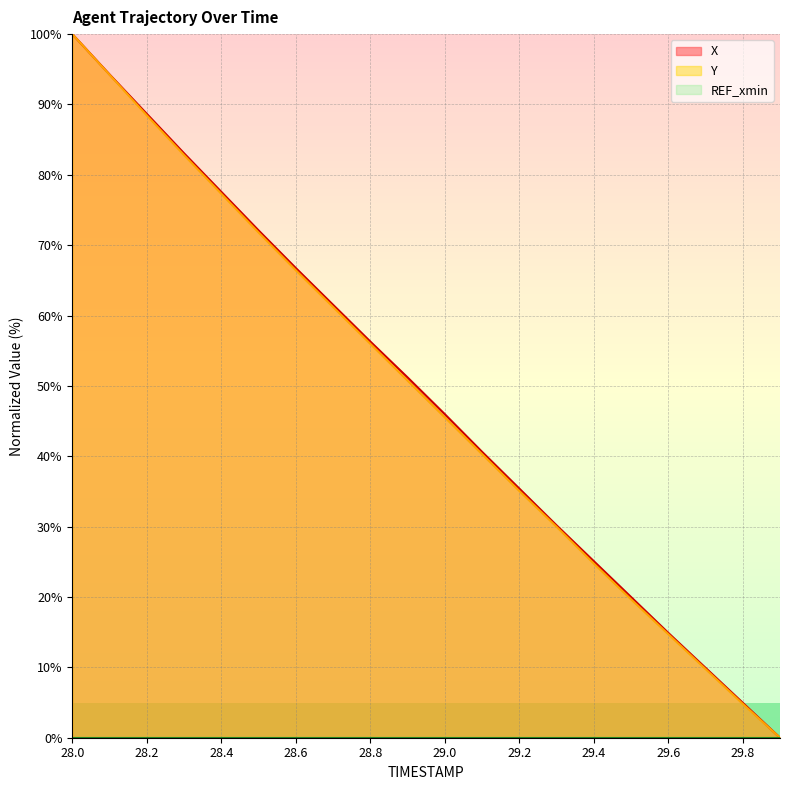

Reading left to right, list all the values displayed in this chart.

X: 28.0=100.0	28.1=94.3	28.2=88.7	28.3=83.1	28.4=77.6	28.5=72.1	28.6=66.8	28.7=61.5	28.8=56.3	28.9=51.2	29.0=46.0	29.1=40.6	29.2=35.4	29.3=30.2	29.4=25.1	29.5=20.0	29.6=14.9	29.7=9.9	29.8=5.0	29.9=0.0
Y: 28.0=100.0	28.1=94.2	28.2=88.4	28.3=82.8	28.4=77.3	28.5=71.8	28.6=66.4	28.7=61.2	28.8=56.0	28.9=50.8	29.0=45.5	29.1=40.3	29.2=35.1	29.3=30.0	29.4=24.8	29.5=19.7	29.6=14.7	29.7=9.8	29.8=4.8	29.9=0.0